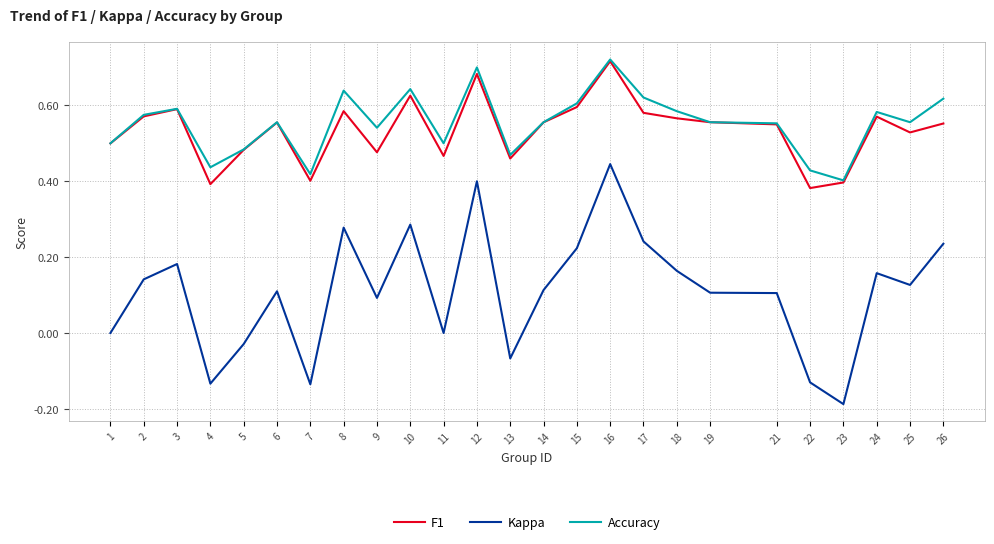

At which category does the chart reach its peak across all series?

16